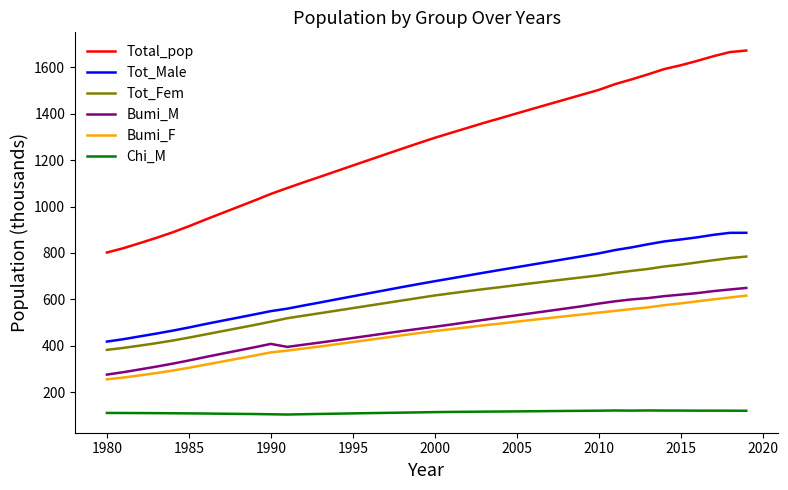

How many lines are shown in the chart?

6